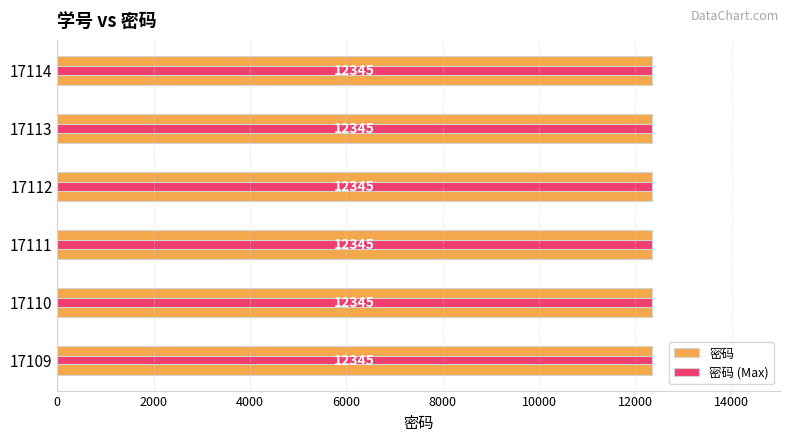

Rank the series at 8000 from highest to lowest value.

密码, 密码 (Max)